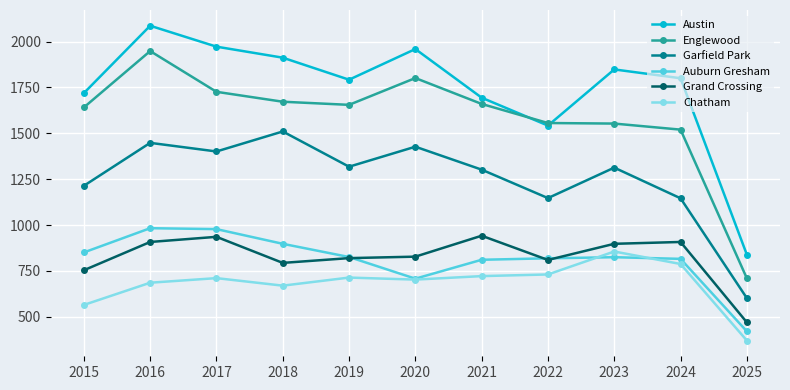

True or false: Garfield Park and Grand Crossing intersect in this chart.

False